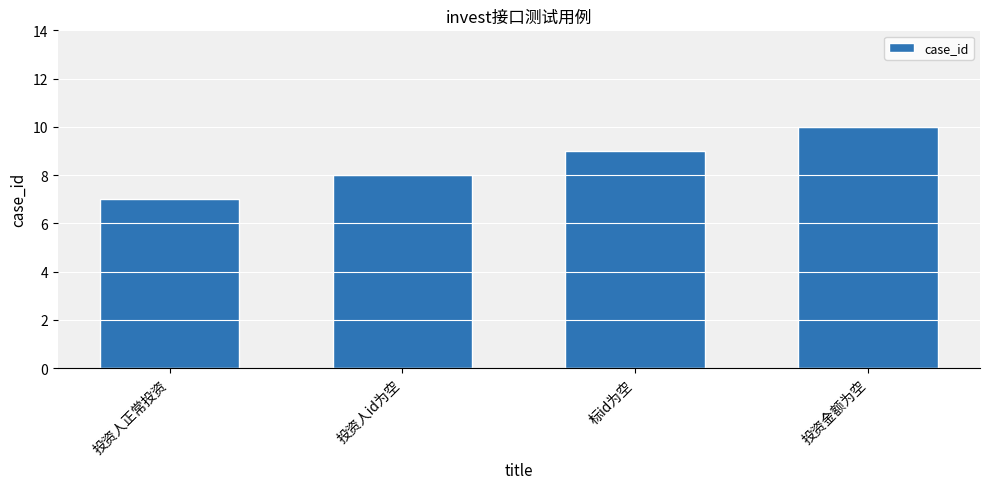

What is the difference between the values at 投资人正常投资 and 标id为空?

2